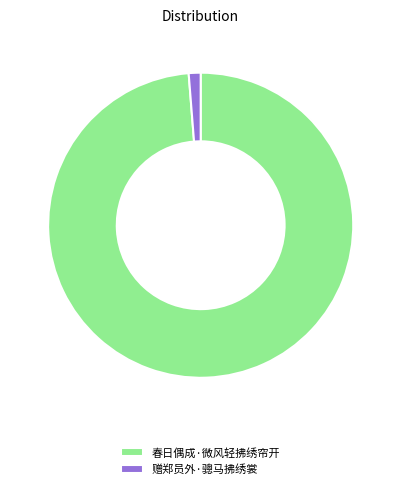

Do 赠郑员外·骢马拂绣裳 and 春日偶成·微风轻拂绣帘开 together represent more than half of the pie?

Yes